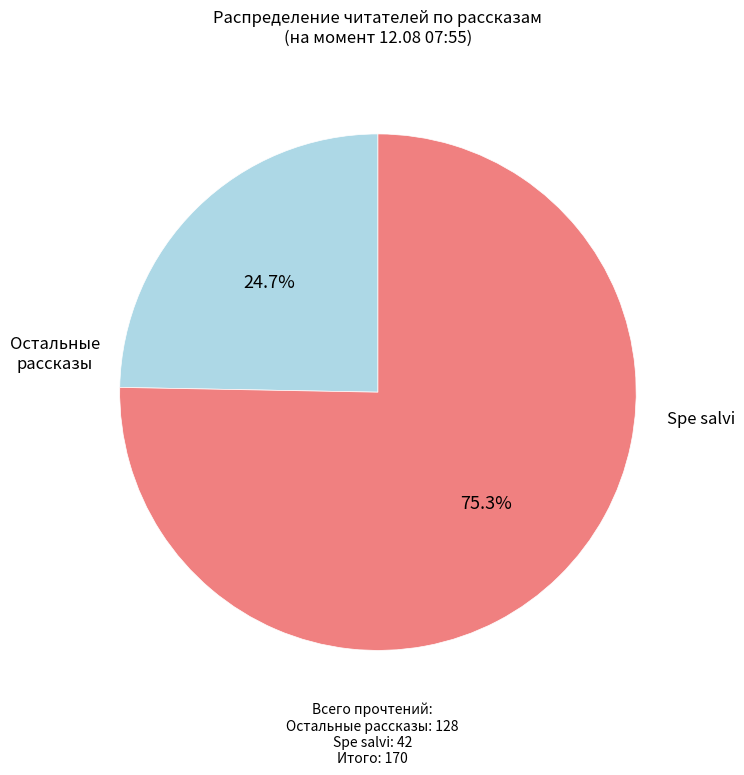

Is there a majority slice in this chart?

Yes